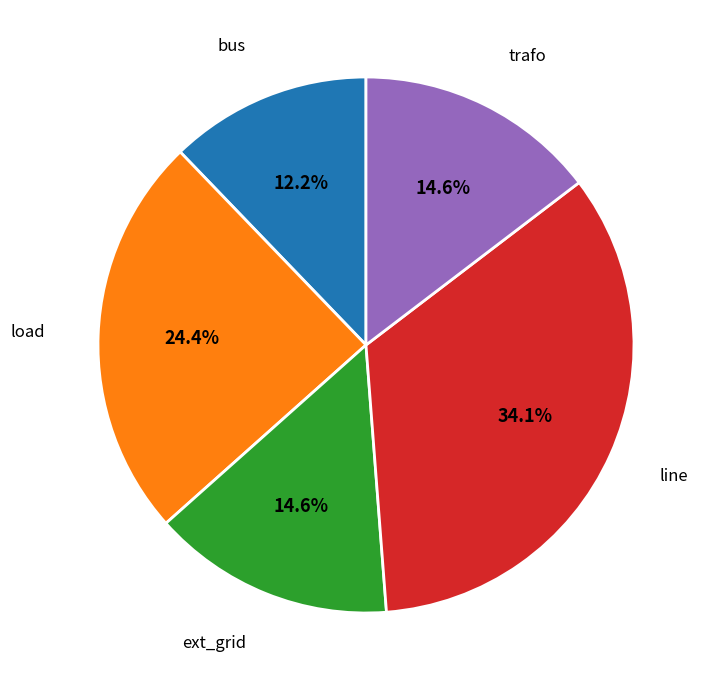

How many slices are in this pie chart?

5